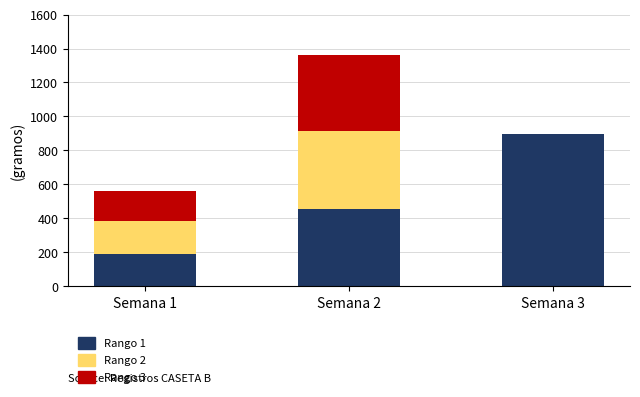

What is the sum of all Rango 1 values?

1544.7